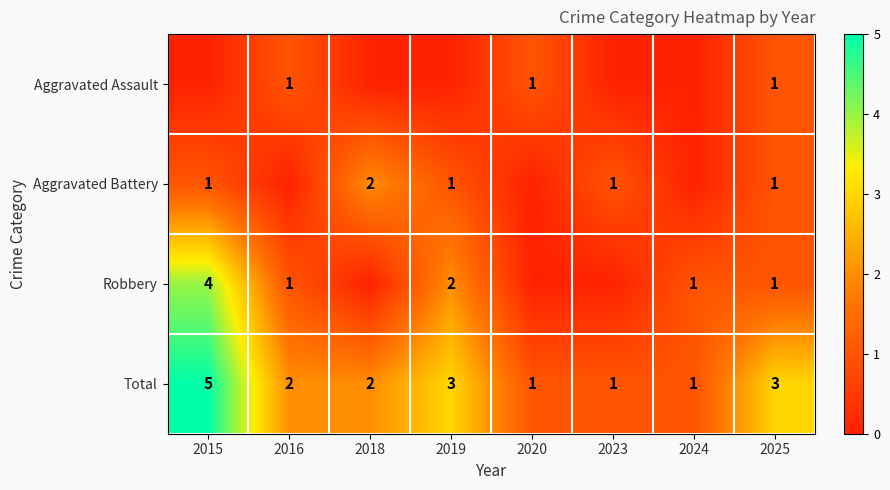

What is the spread (max minus min) of values at 2024?

1